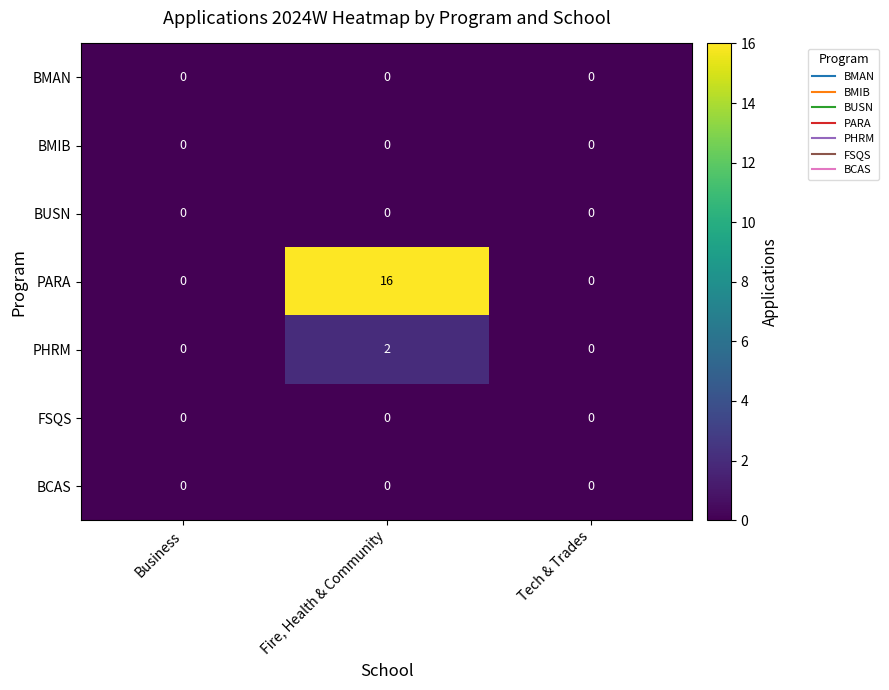

What is the difference between the PARA values at Fire, Health & Community and Business?

16